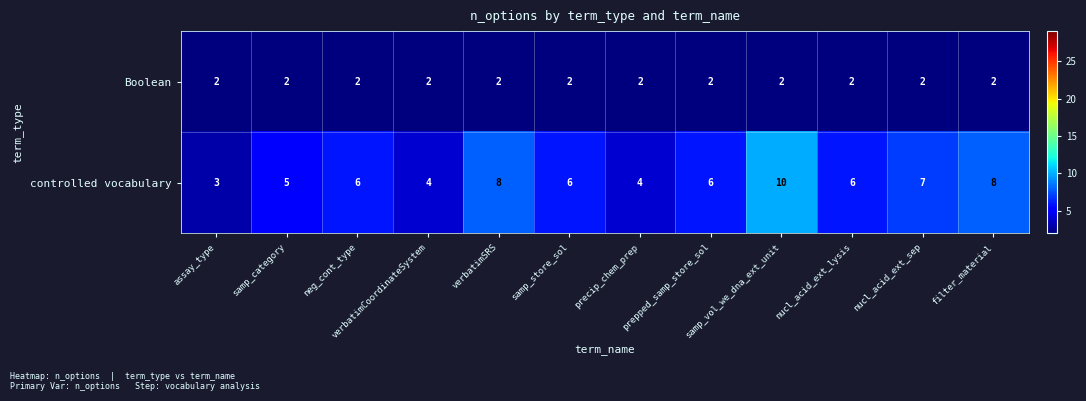

Read the controlled vocabulary value at samp_vol_we_dna_ext_unit.

10